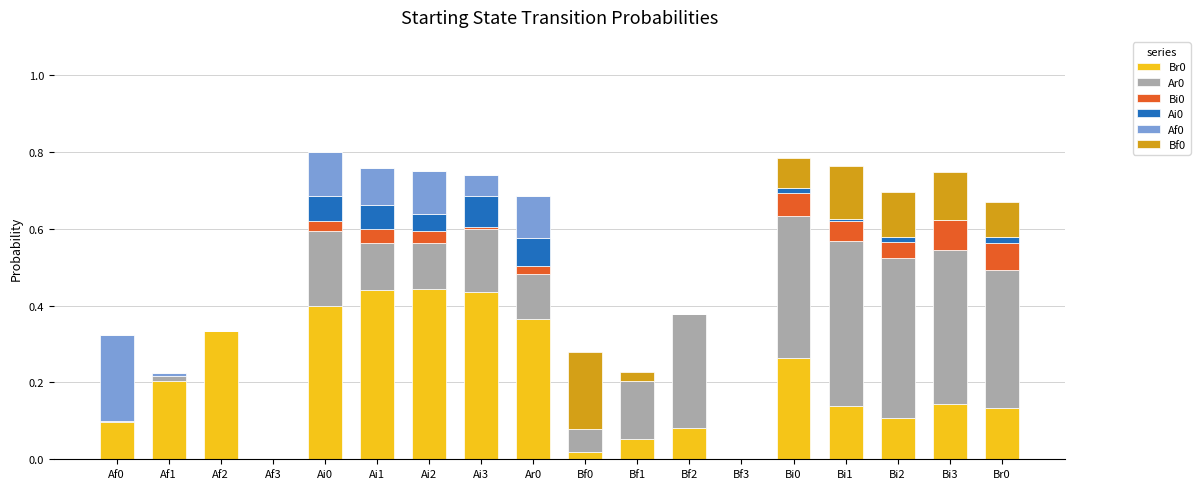

Rank the series at Af0 from lowest to highest value.

Bi0, Ai0, Bf0, Ar0, Br0, Af0